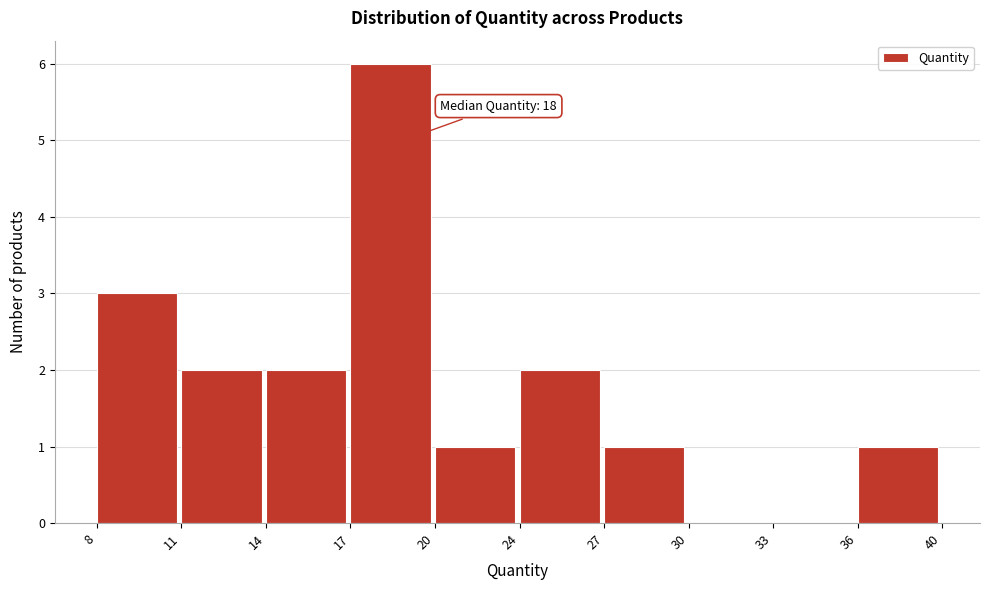

Reading right to left, list all the values displayed in this chart.

36=1	33=0	30=0	27=1	24=2	20=1	17=6	14=2	11=2	8=3